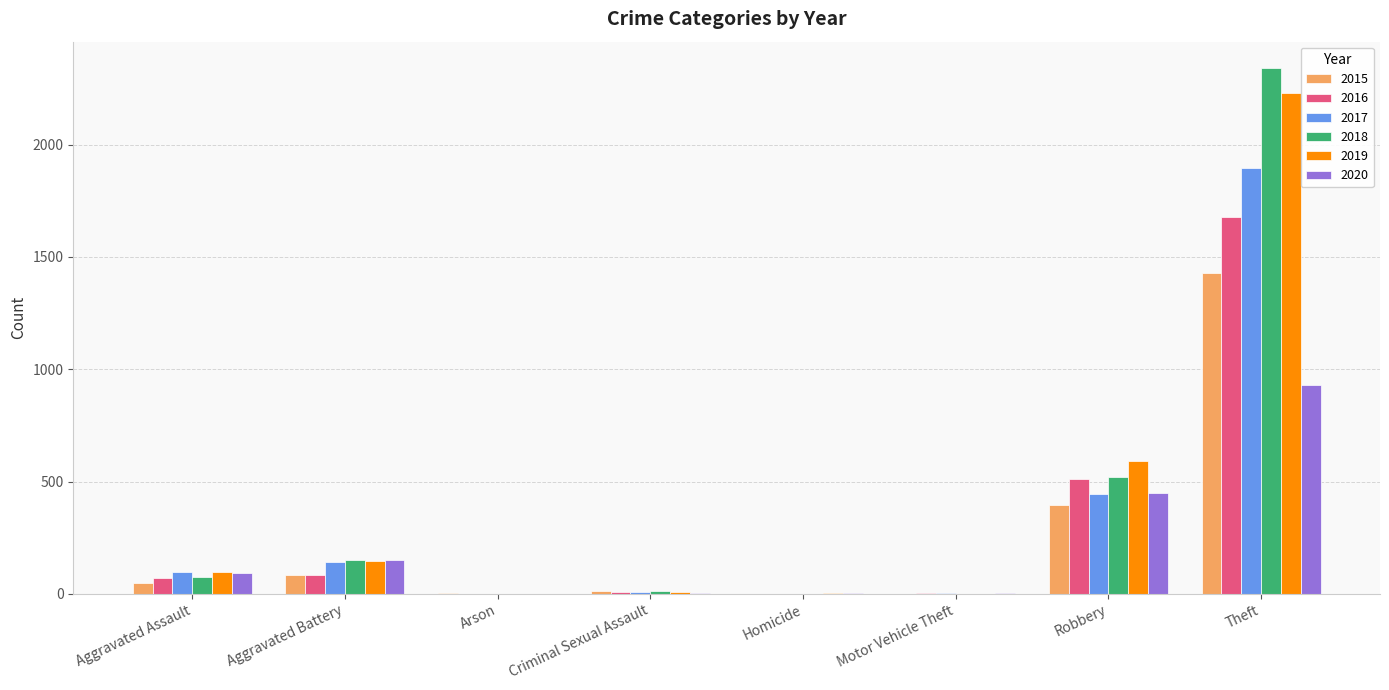

How many groups of bars are there?

8